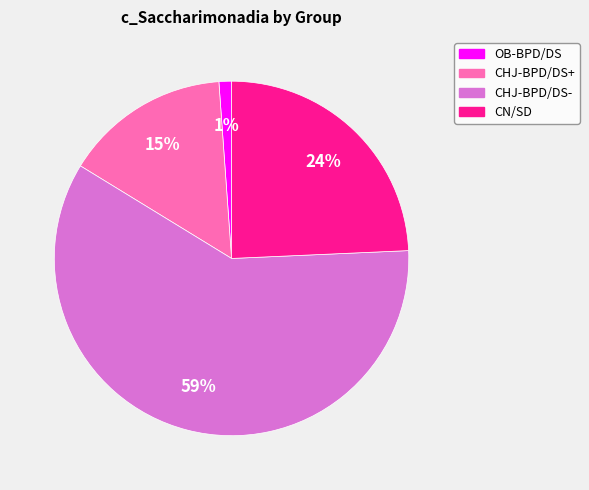

To the nearest percent, what is the difference between the OB-BPD/DS and CHJ-BPD/DS+ slice percentages?

14%